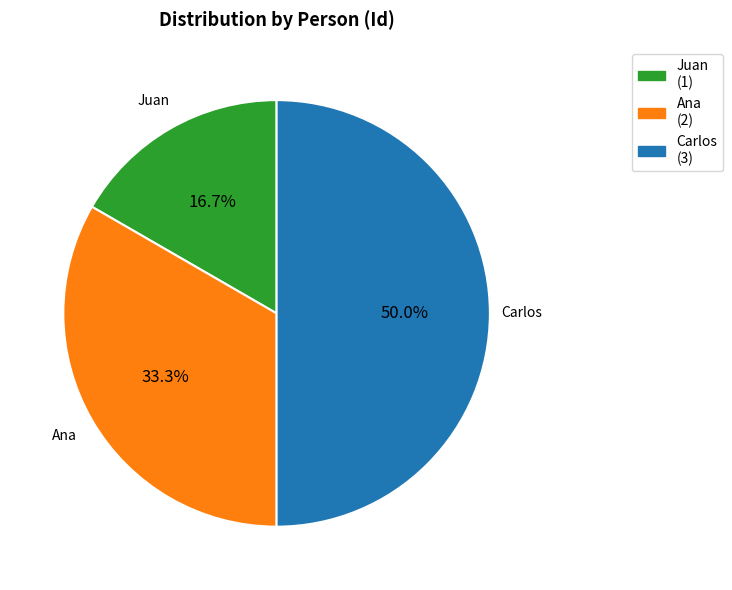

Which slice is the smallest?

Juan